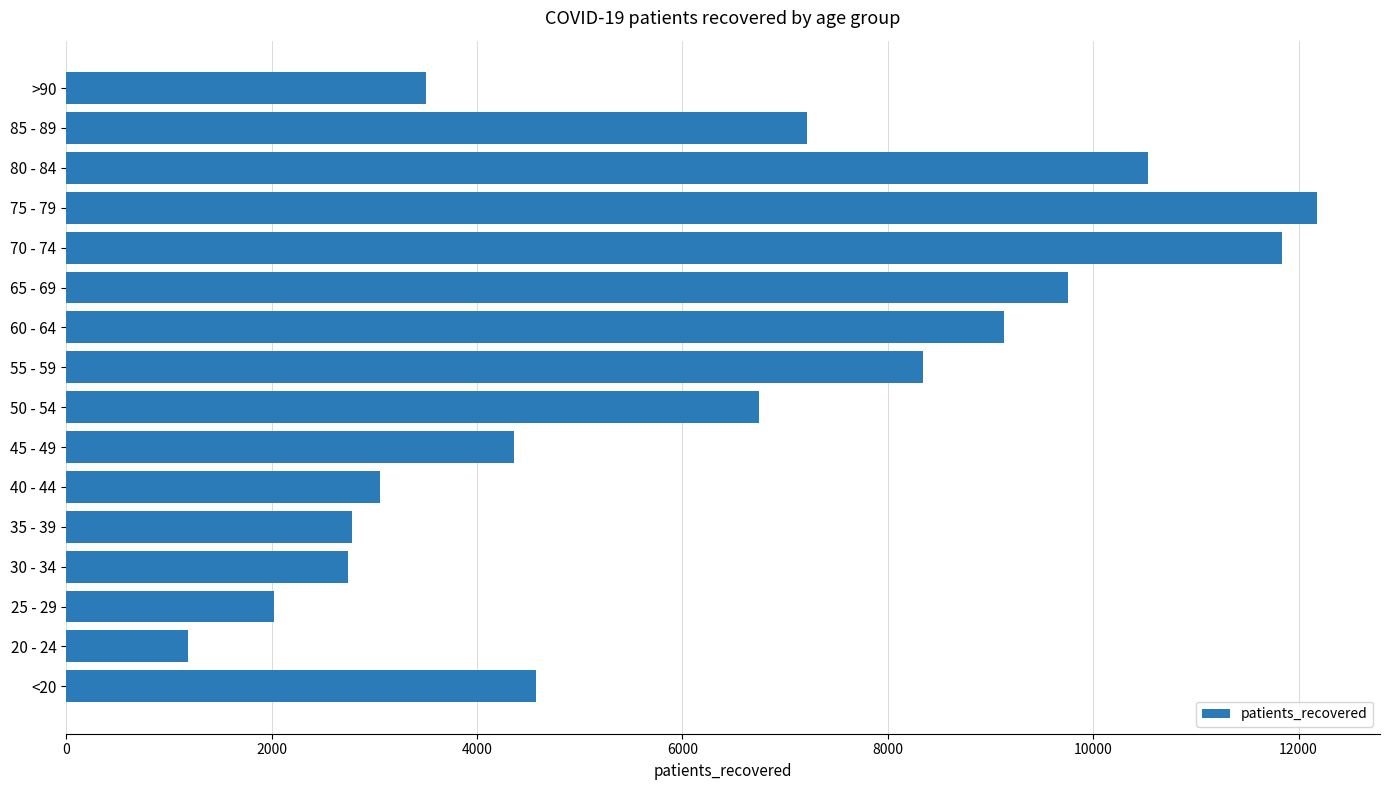

Which category has the highest value across all series?

75 - 79